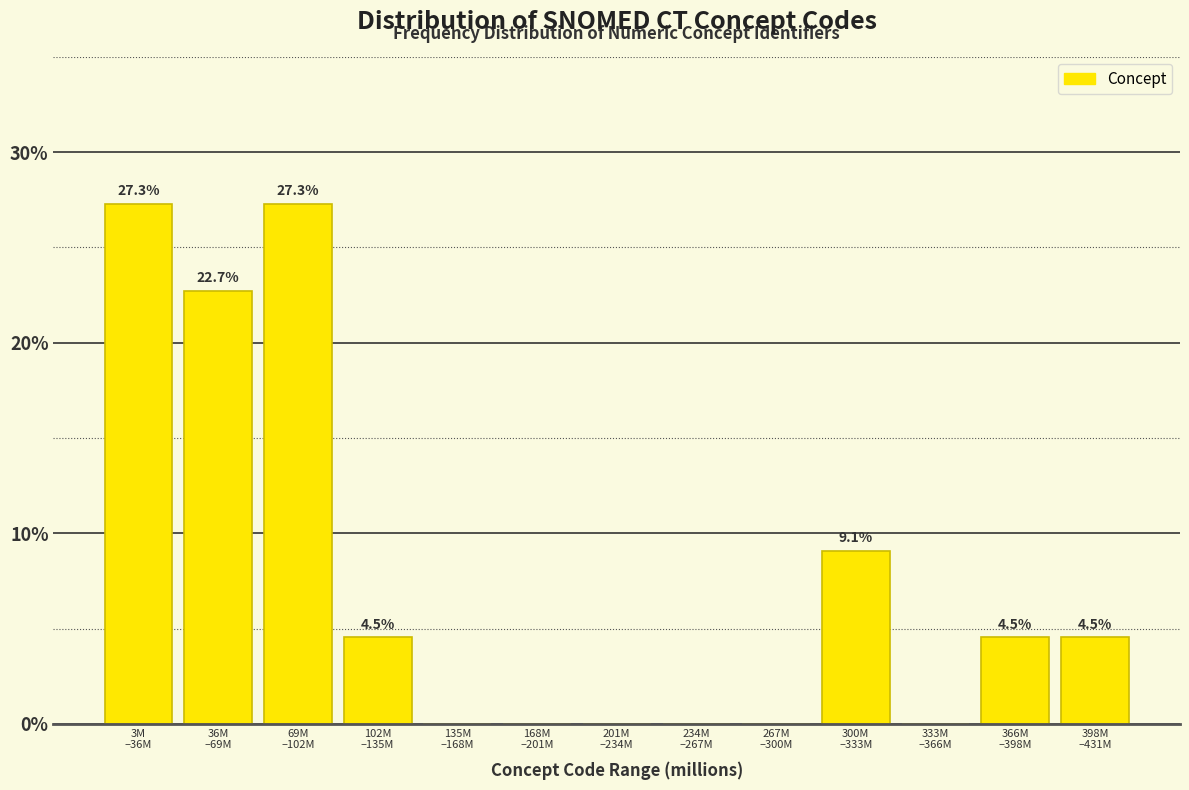

What is the maximum value shown in the chart?

27.3